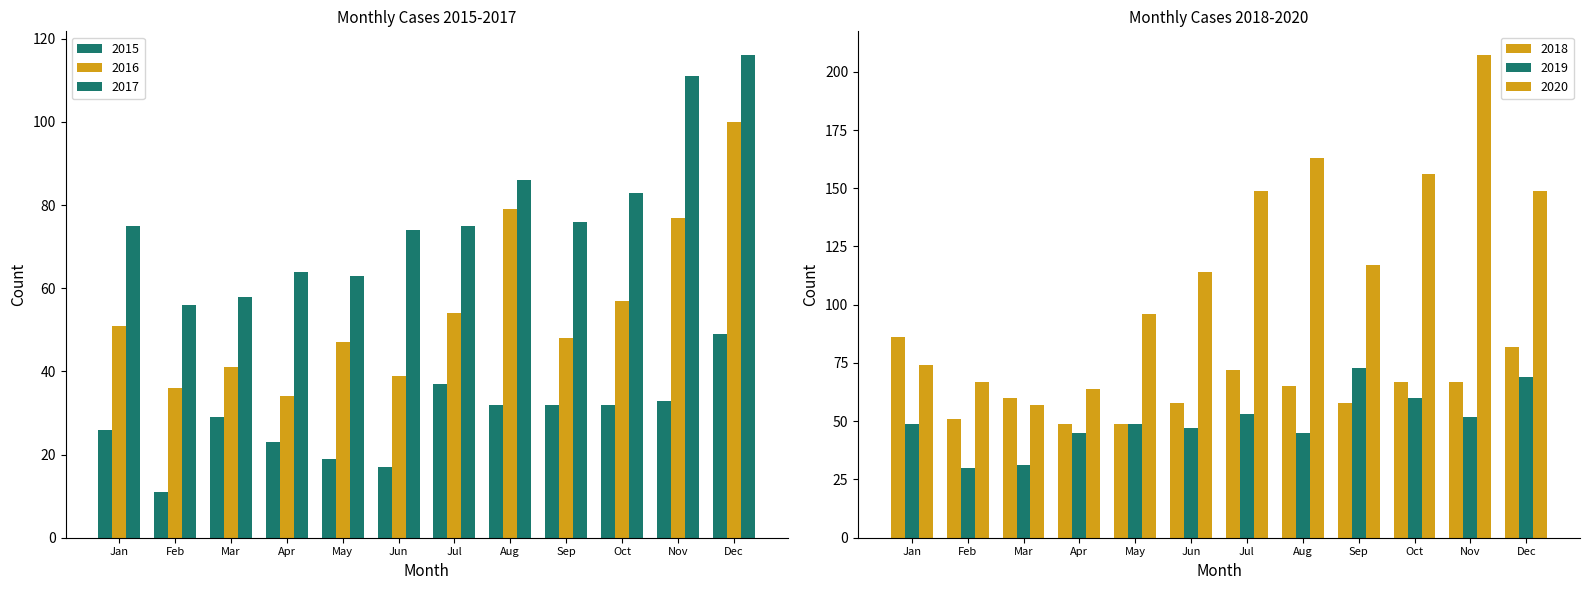

What is the value of the 2017 bar at the 4th from the left?

64